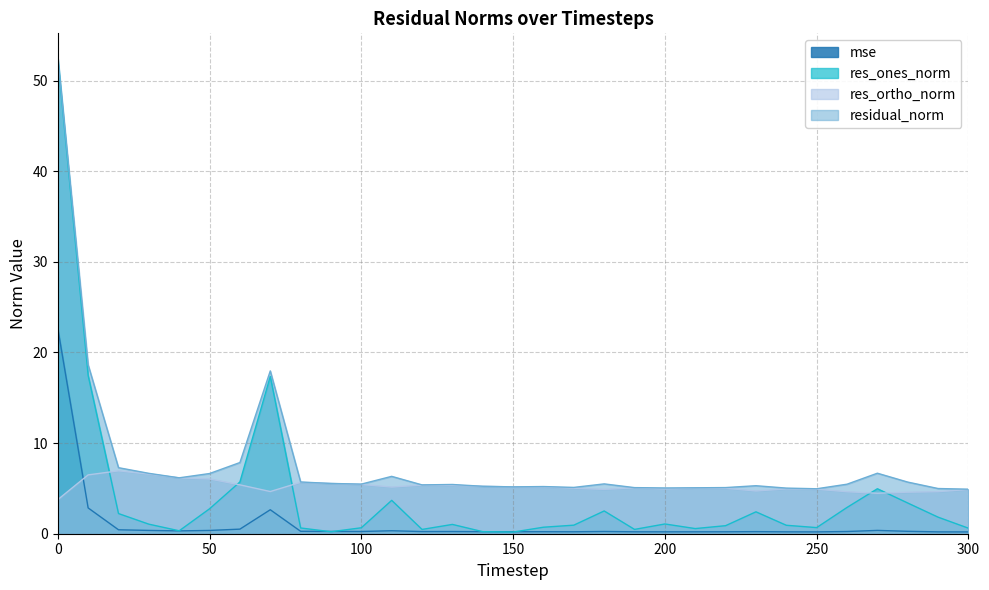

Read the residual_norm value at 140.

5.2